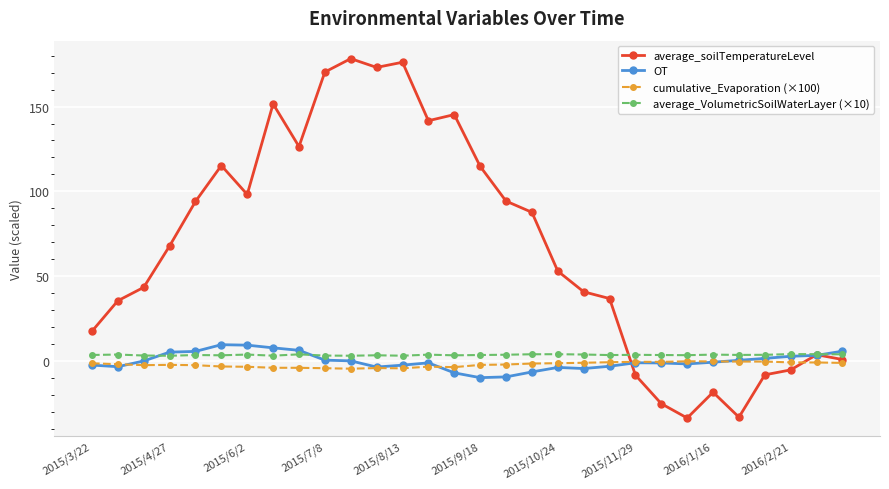

True or false: average_VolumetricSoilWaterLayer (×10) has more than 1 interior local peaks.

True